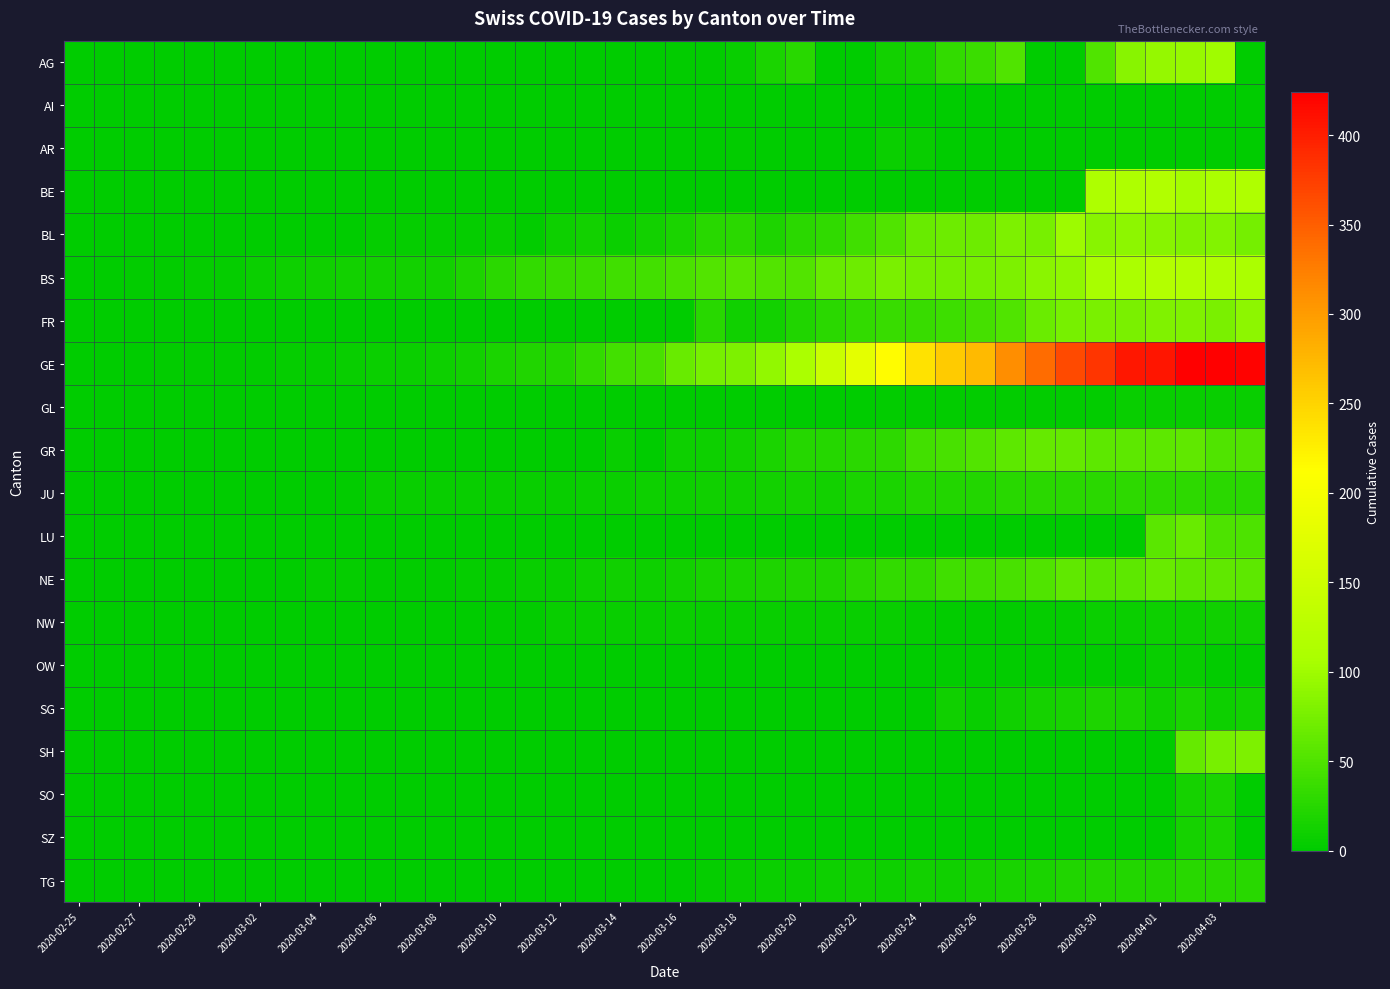

Which series has the largest range (max minus min)?

GE